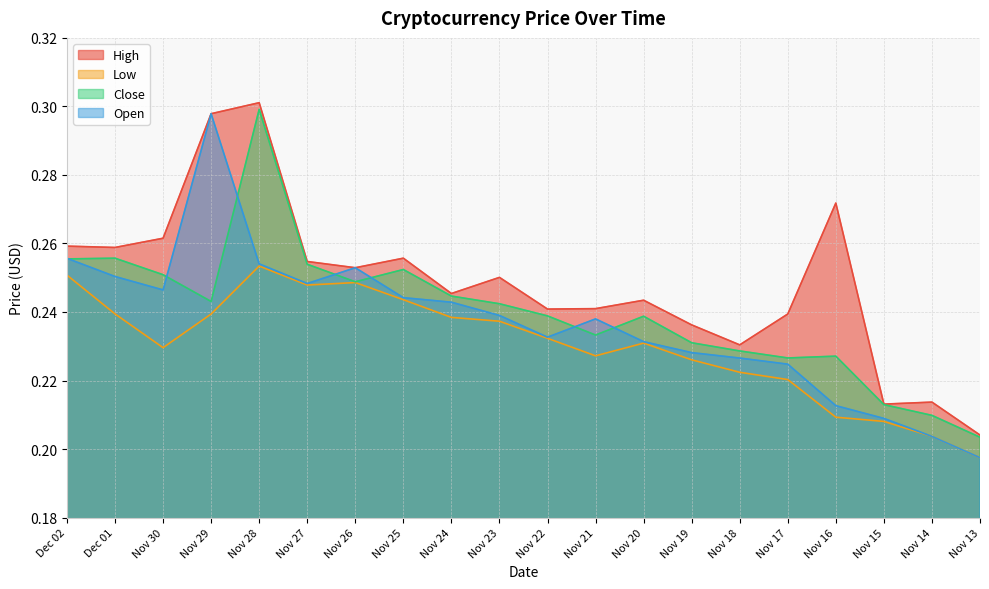

Is it true that Close equals 0.2 at Nov 24?

True